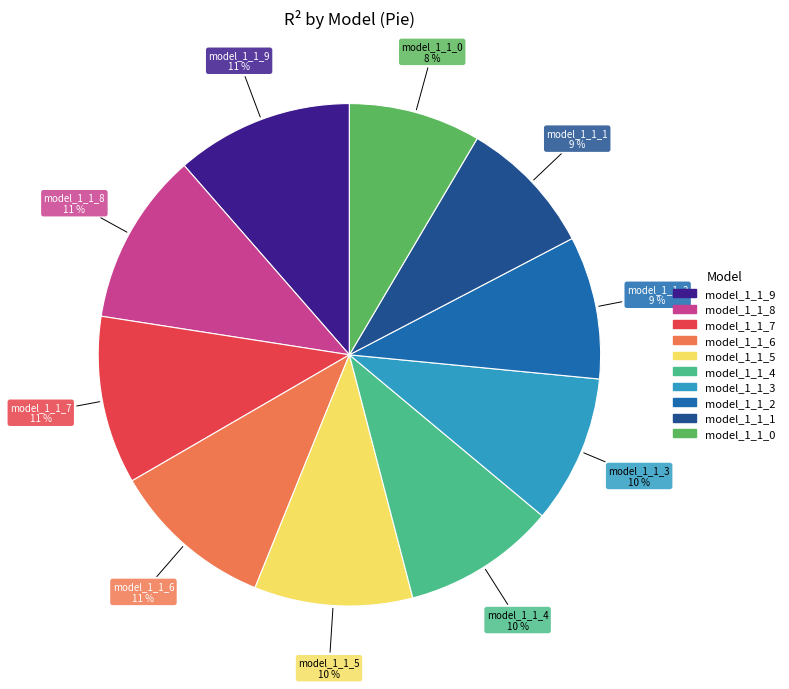

How many slices are in this pie chart?

10